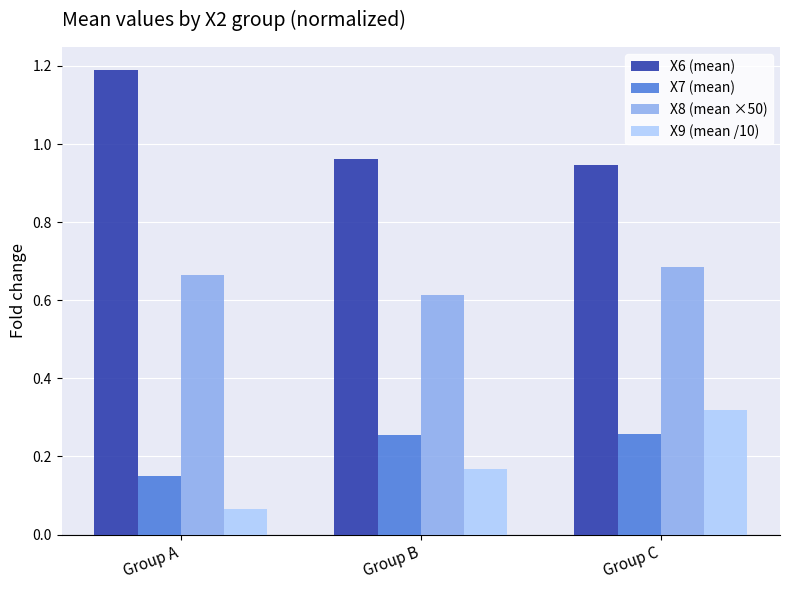

What is the spread (max minus min) of values at Group B?

0.8